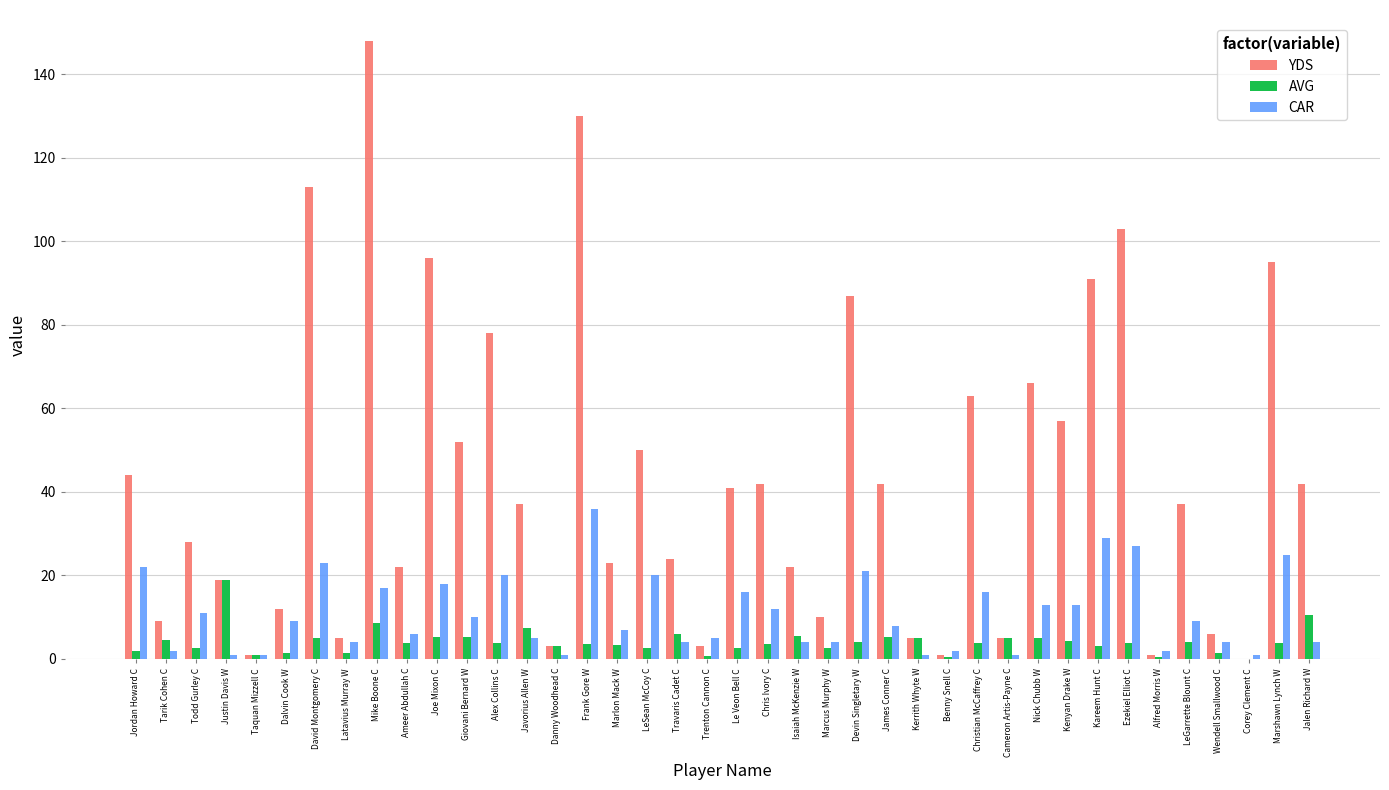

The CAR series shows 7.4 at Joe Mixon C. True or false?

False